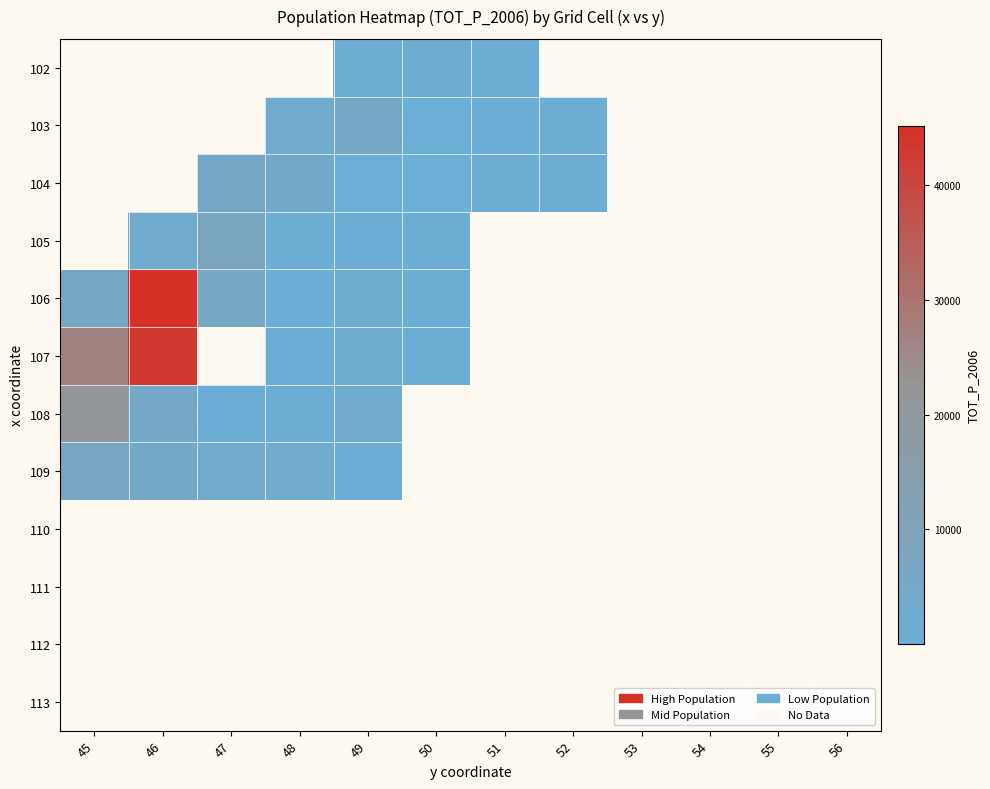

At how many categories does at least one series exceed 33385?

1